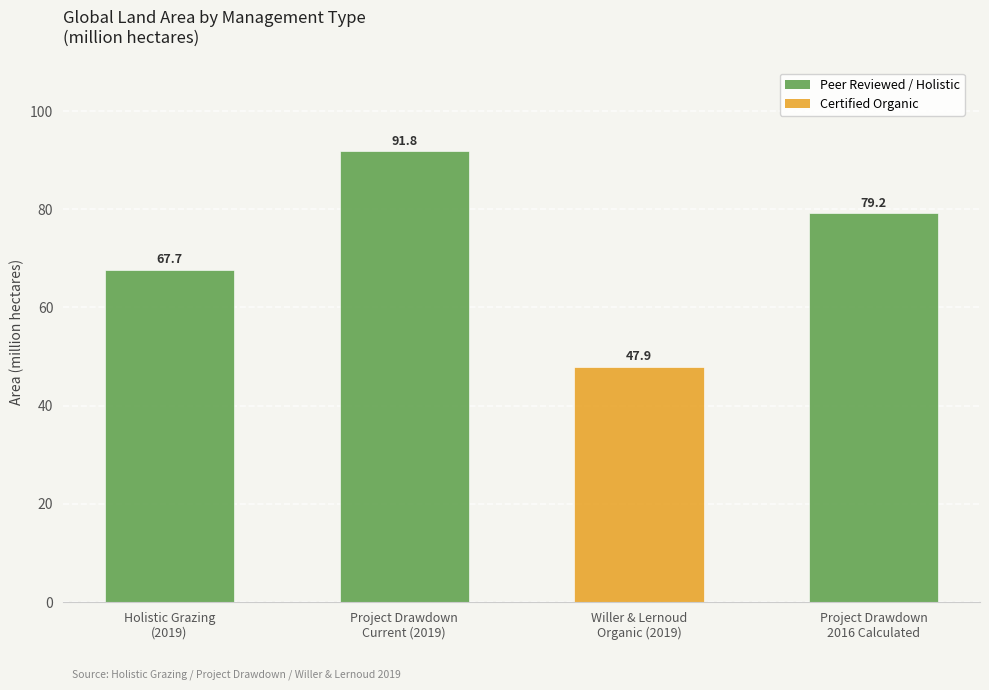

Reading left to right, transcribe all the data shown in this chart.

67.7	91.8	47.9	79.2